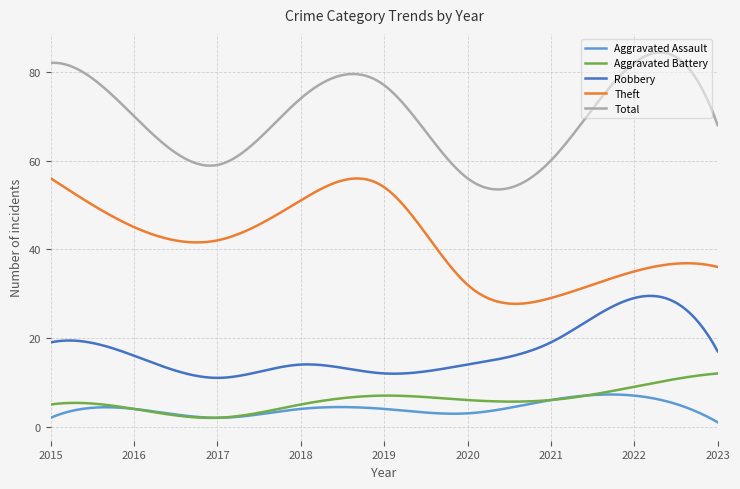

True or false: Theft and Aggravated Assault cross at least once.

False